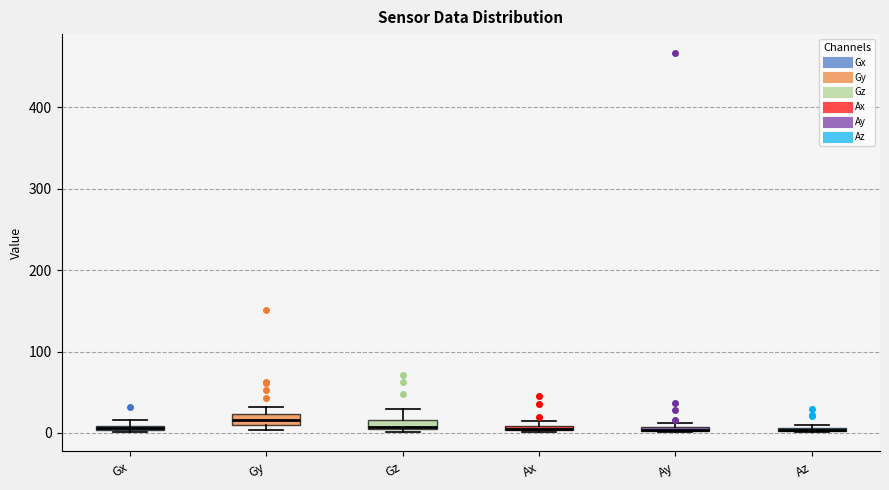

Where is the lower edge of the box for Gx on the y-axis? The values are not printed on the chart, so give them approximately, as read against the axis.

0